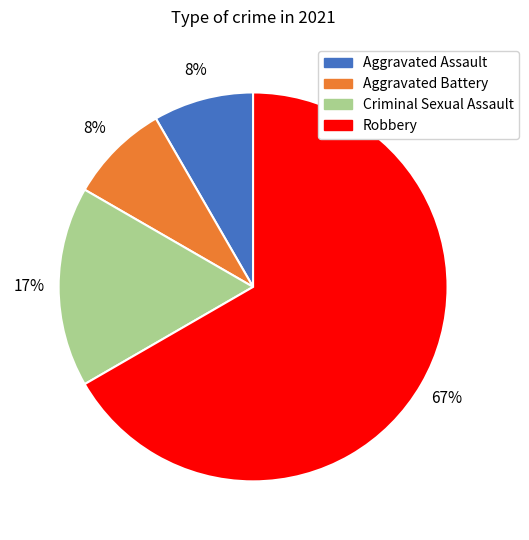

To the nearest percent, what portion does Criminal Sexual Assault represent?

17%